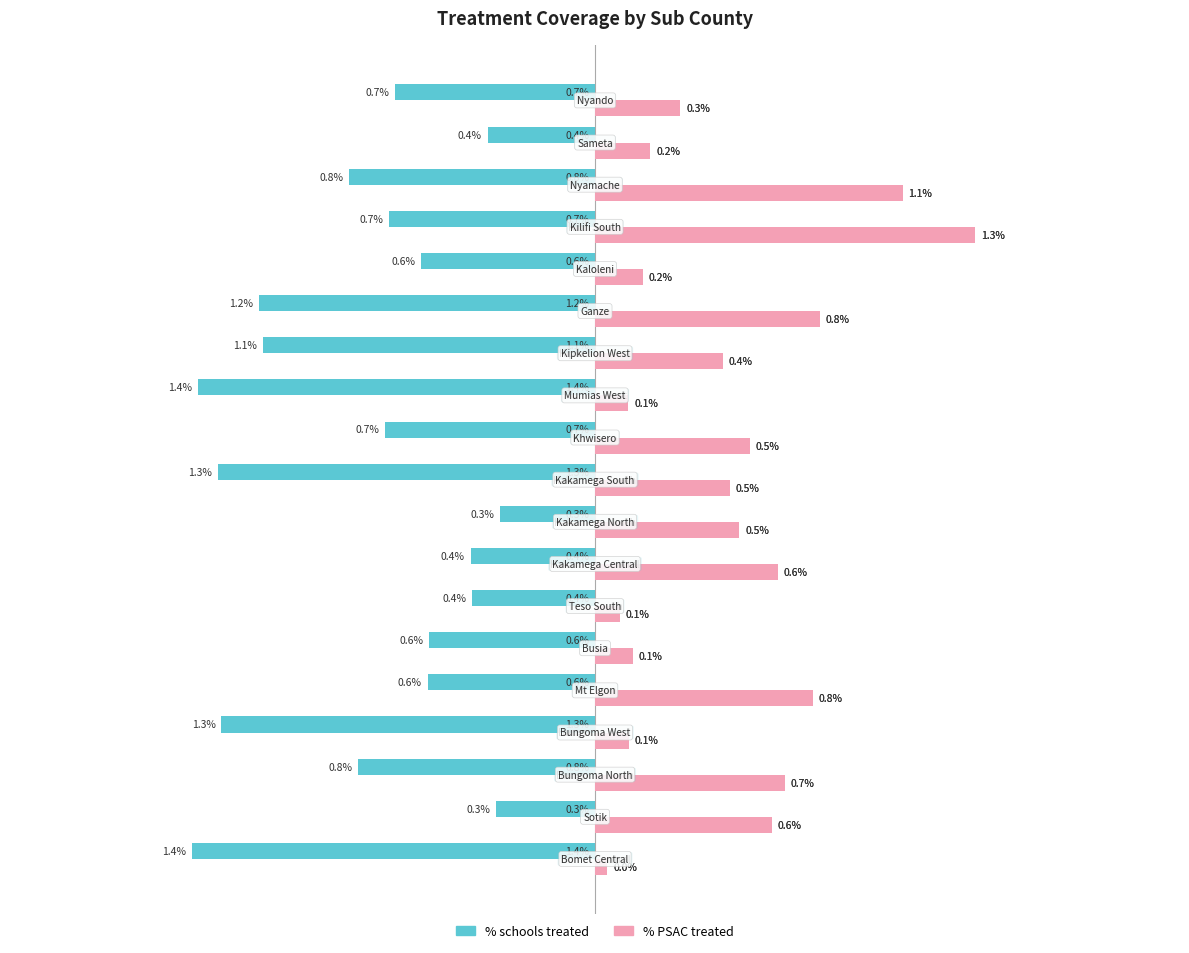

Which series has the largest total across all categories?

% PSAC treated